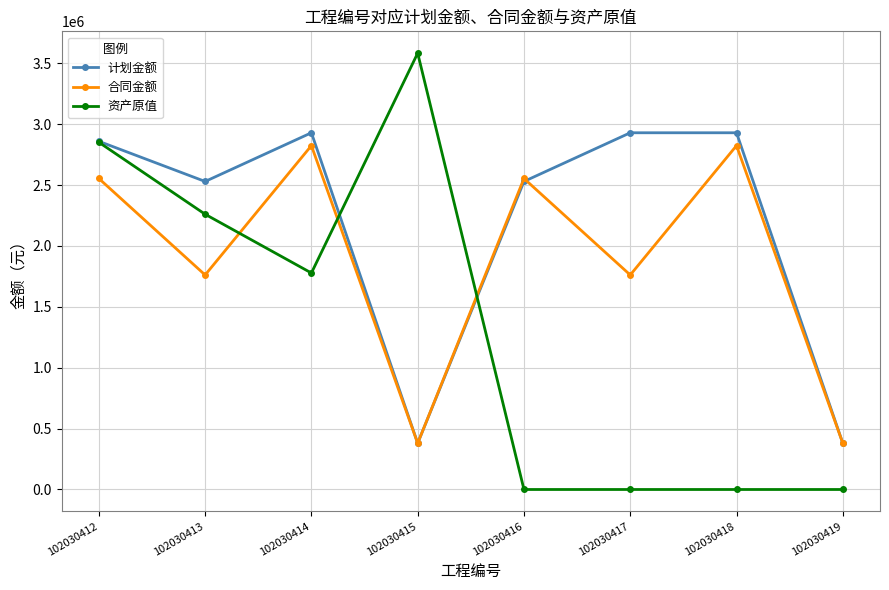

What is the minimum value for 合同金额?

380000.0